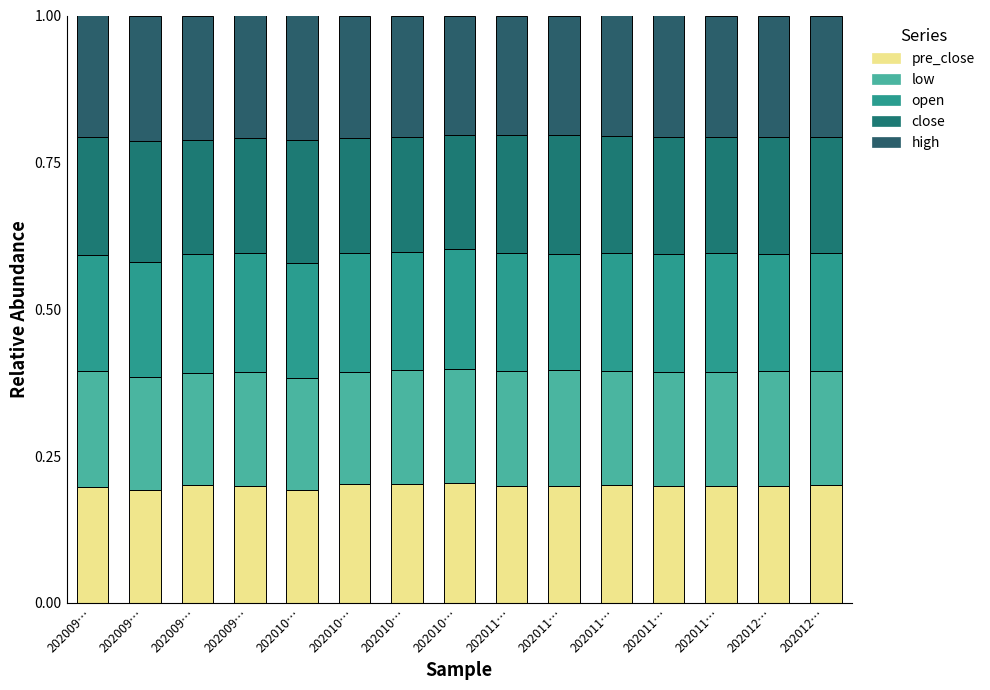

What is the label of the 6th bar from the right?

202011…